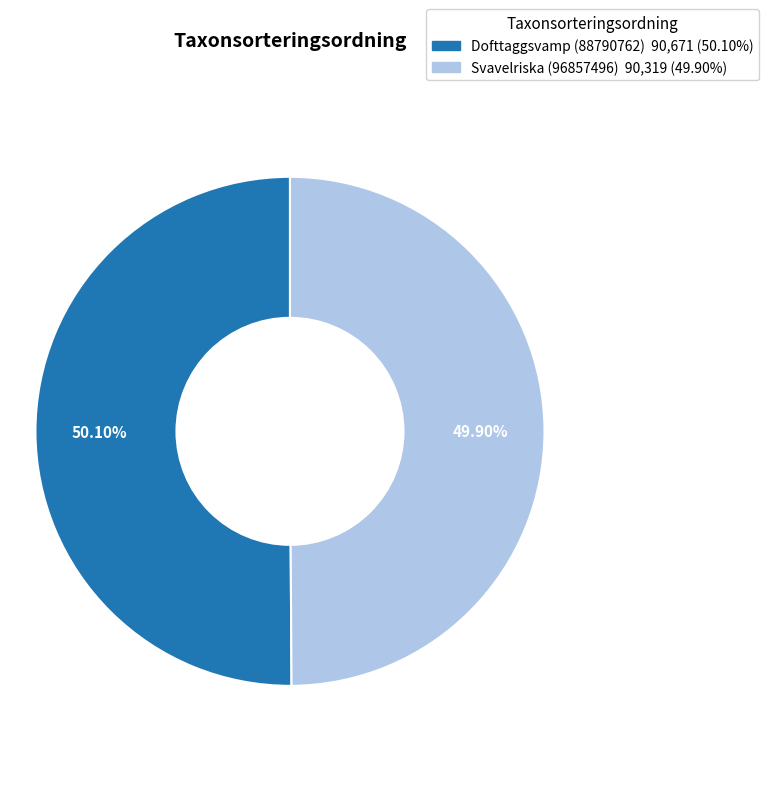

Approximately how many times larger is the value at Svavelriska (96857496) compared to Dofttaggsvamp (88790762)?

1.0